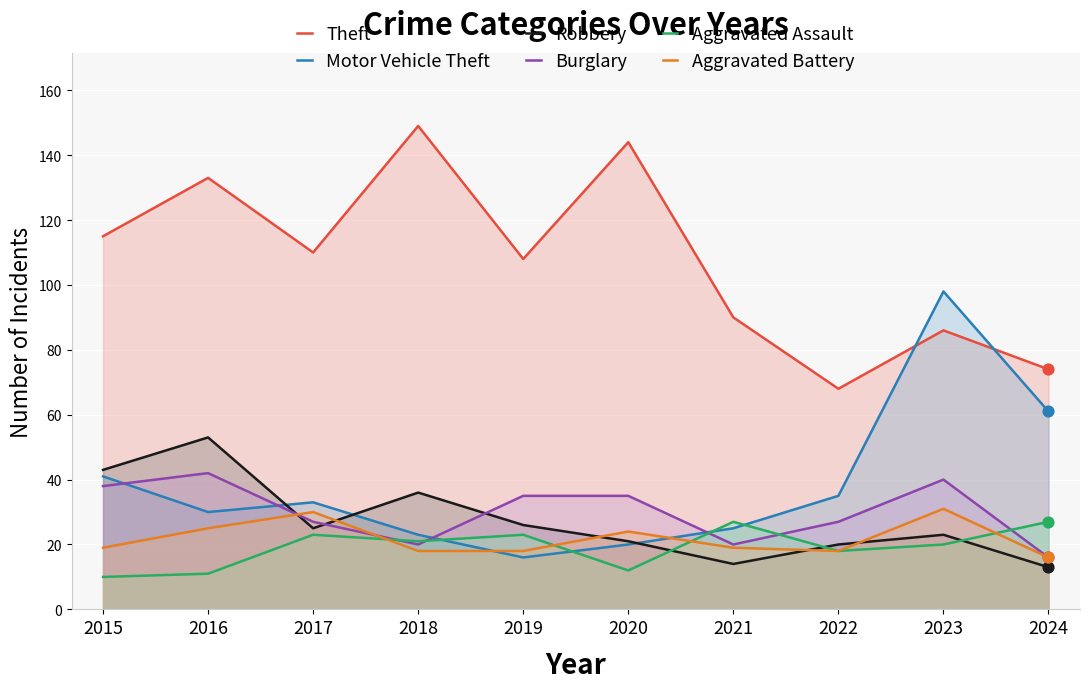

Is the value of Burglary at 2015 greater than the value of Motor Vehicle Theft at 2020?

Yes